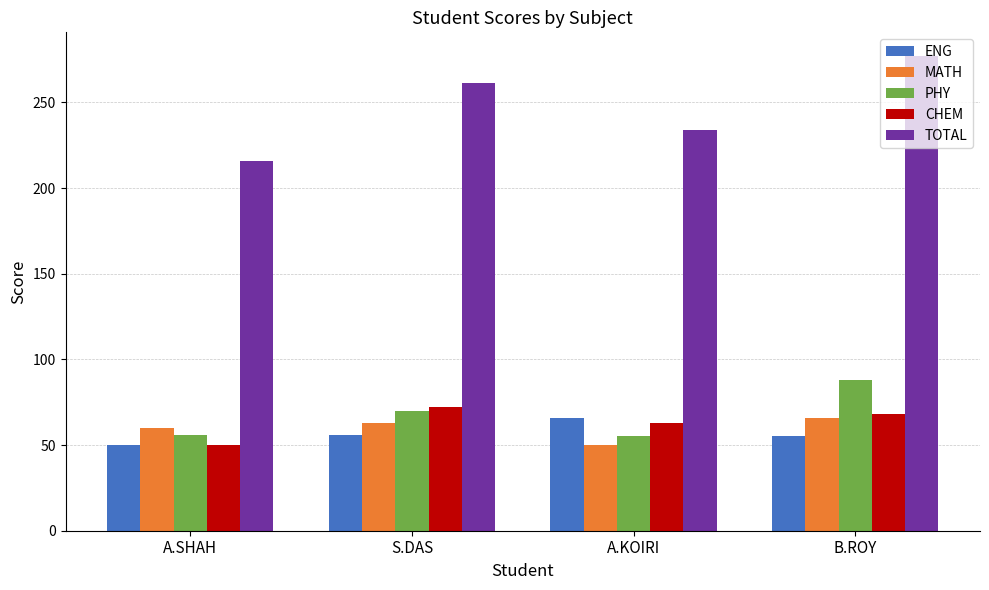

True or false: MATH has a value of 23 at S.DAS.

False